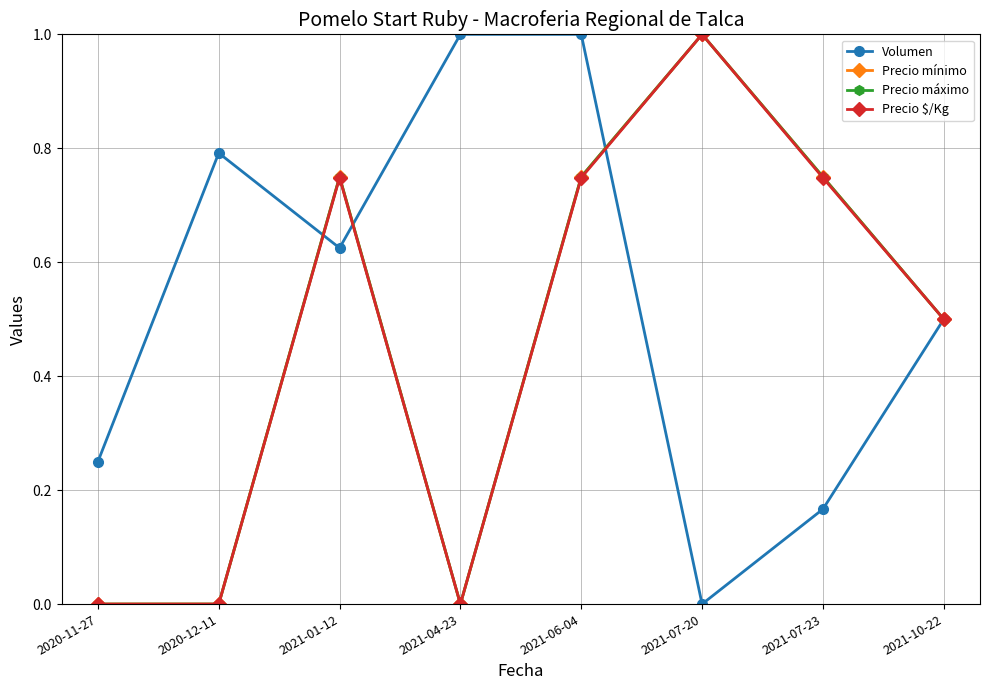

What is the difference between the Precio mínimo values at 2021-07-23 and 2020-11-27?

0.8